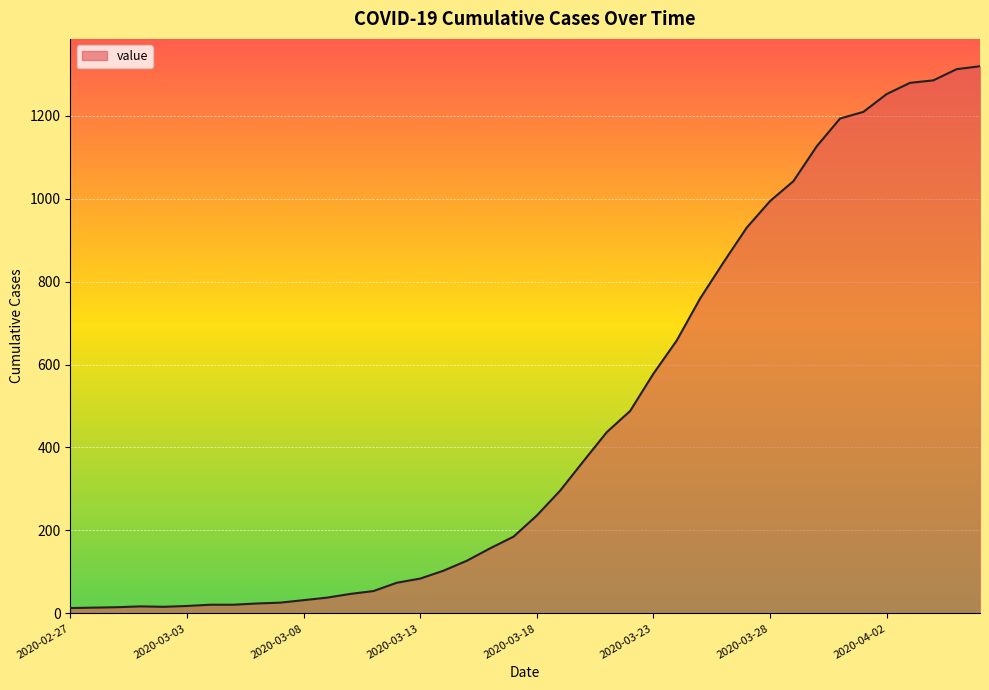

What is the difference between the maximum and minimum values?

1306